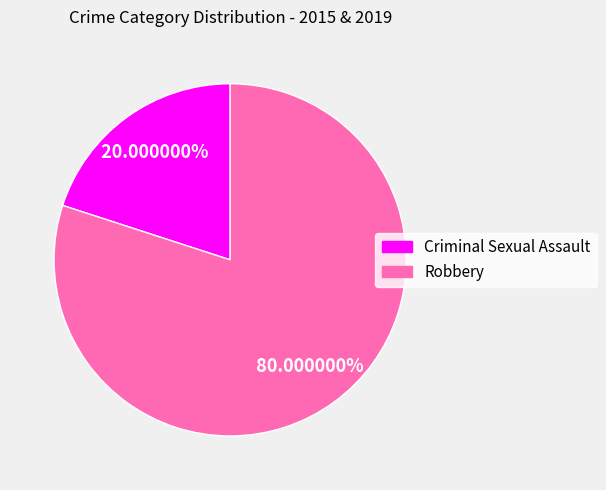

Between Criminal Sexual Assault and Robbery, which is larger?

Robbery